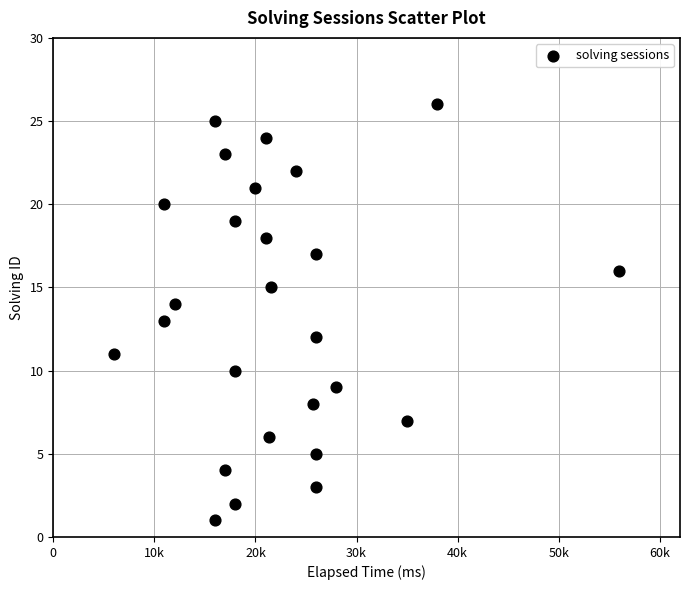

What is the range of X values (max minus min)?

50000